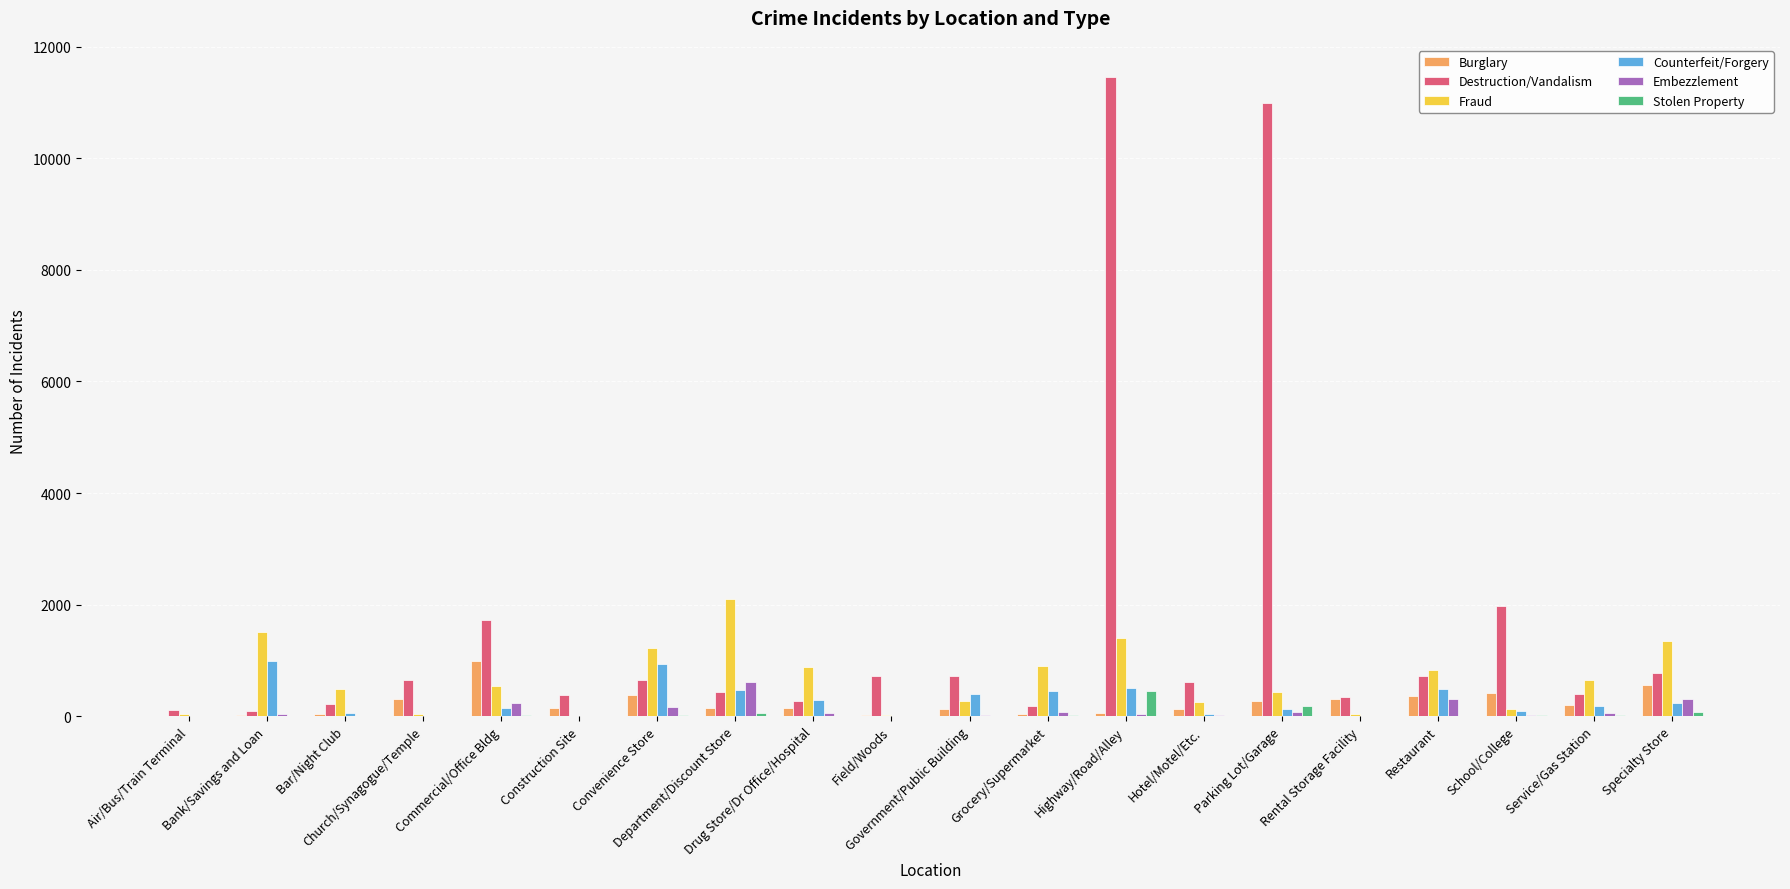

What is the average value of the Stolen Property series?

48